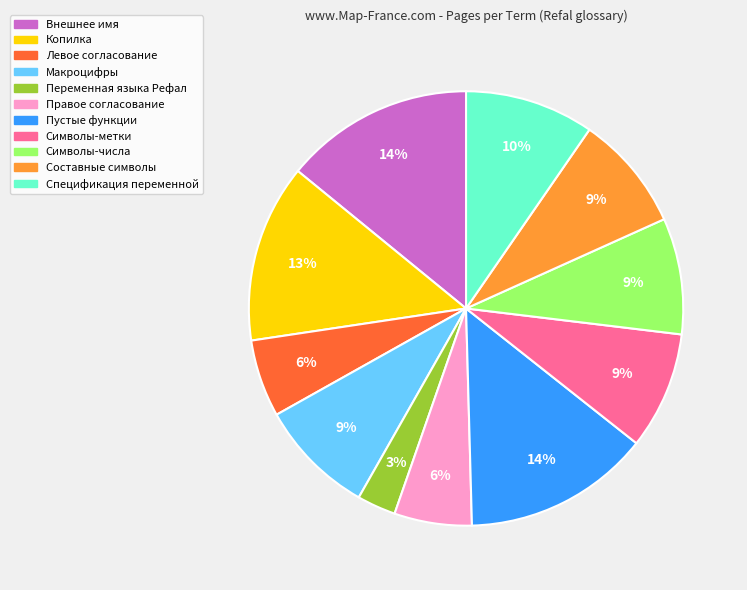

How many segments does this pie chart have?

11